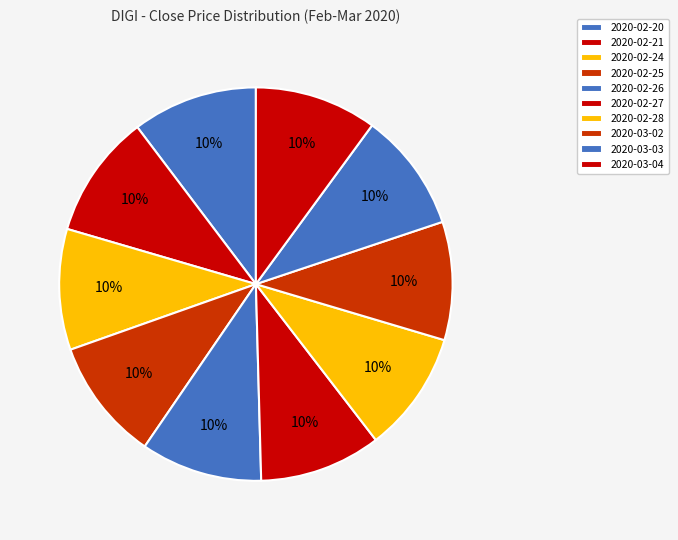

Which slice is the largest?

2020-02-20